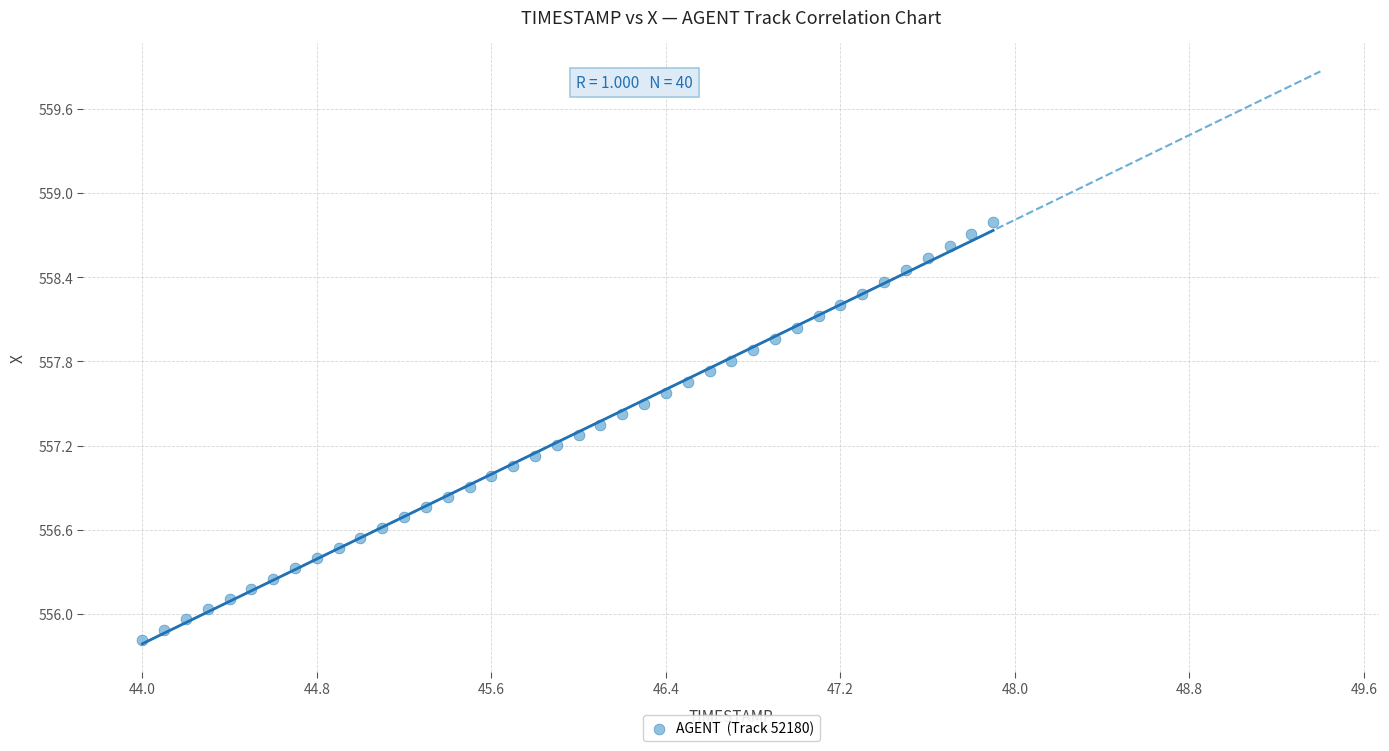

What is the range of Y values (max minus min)?

3.0